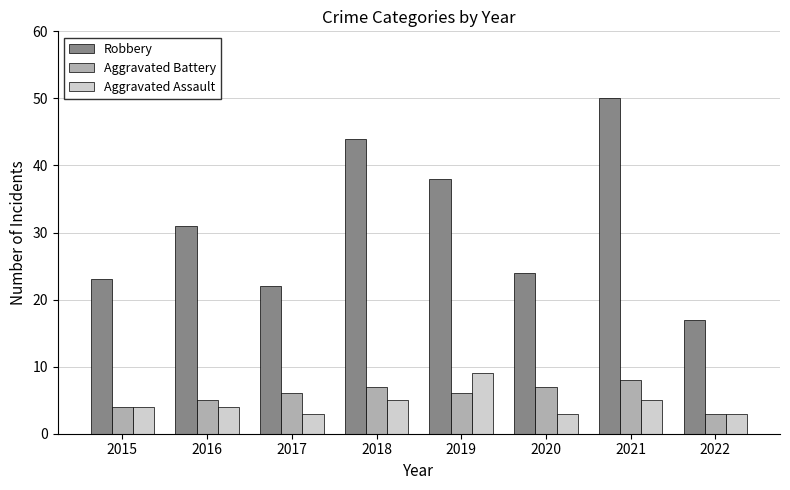

What is the total value across all series at 2021?

63